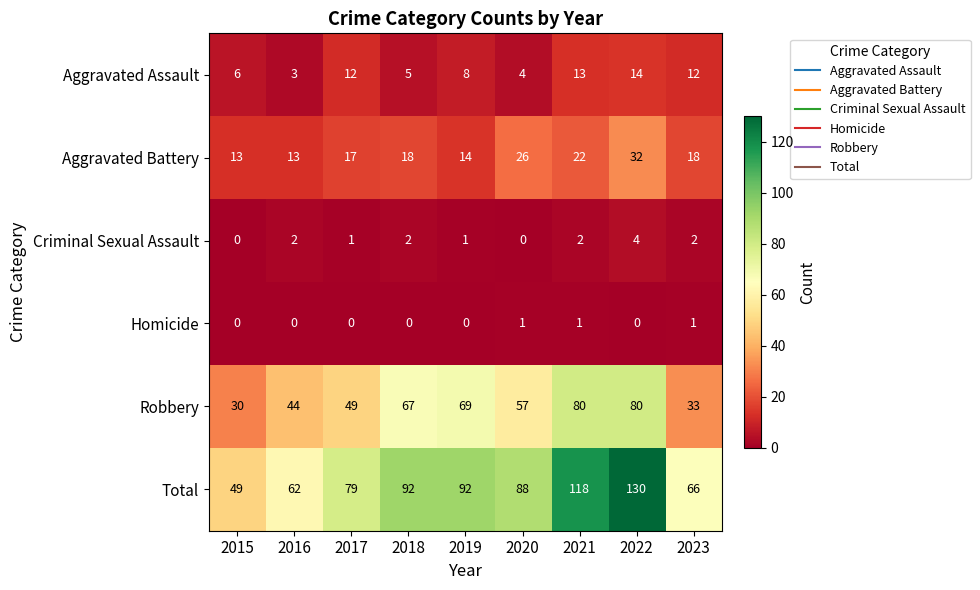

Which series has the largest total across all categories?

Total